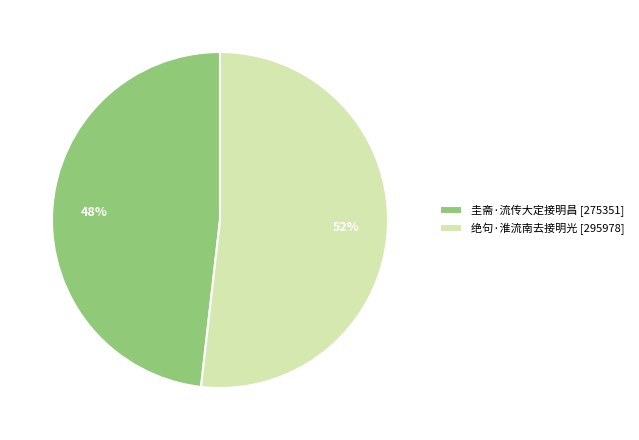

To the nearest percent, what percentage of the pie is 绝句·淮流南去接明光?

52%